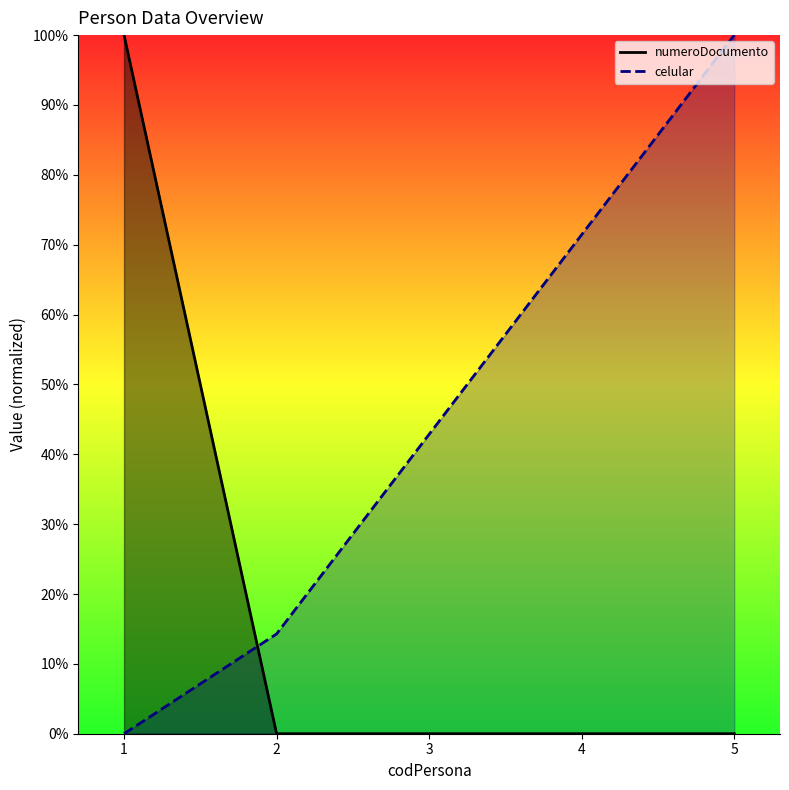

What is the difference between the second highest and minimum values in the celular series?

0.7